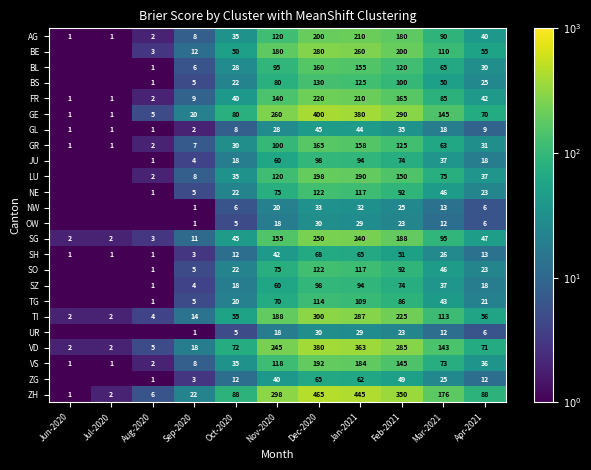

Which series changed the most between Jan-2021 and Feb-2021?

ZH